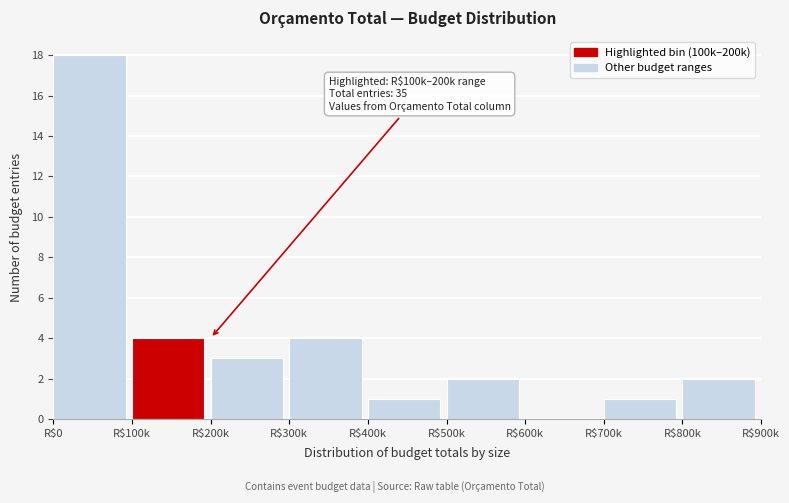

Which label corresponds to the largest value in the chart?

R$0